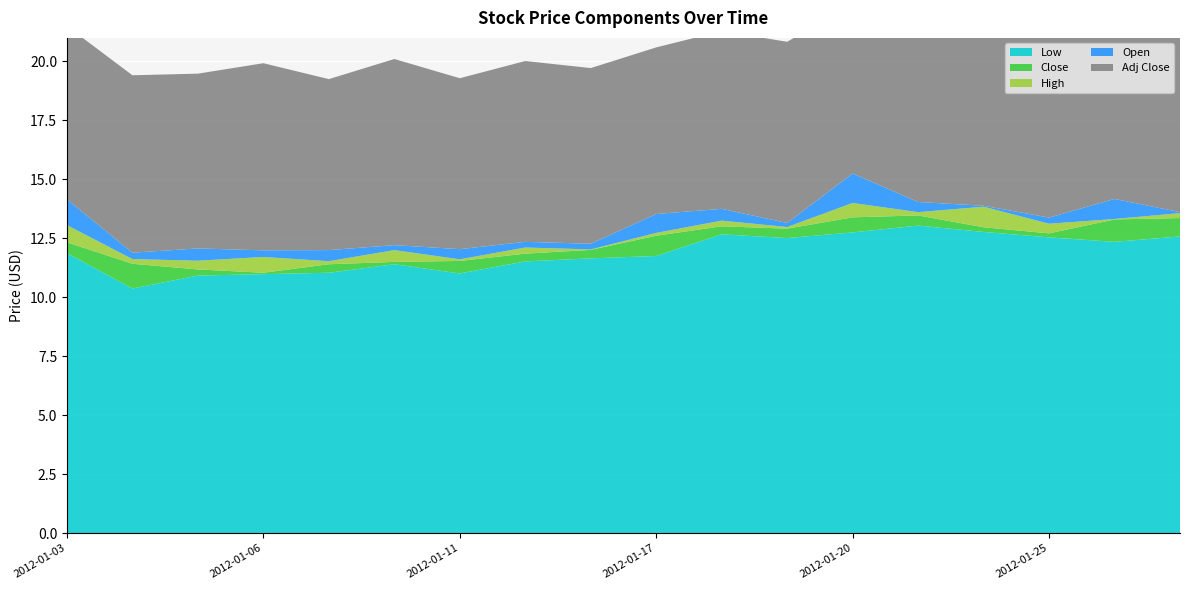

Reading left to right, what are all the values shown in this chart?

Open: 2012-01-03=60.0	2012-01-04=59.3	2012-01-05=59.0	2012-01-06=59.4	2012-01-09=59.1	2012-01-10=59.8	2012-01-11=59.2	2012-01-12=59.9	2012-01-13=59.8	2012-01-17=59.9	2012-01-18=60.8	2012-01-19=60.8	2012-01-20=60.8	2012-01-23=61.2	2012-01-24=61.8	2012-01-25=60.9	2012-01-26=60.5	2012-01-27=61.5
Low: 2012-01-03=59.9	2012-01-04=58.4	2012-01-05=58.9	2012-01-06=59.0	2012-01-09=59.0	2012-01-10=59.4	2012-01-11=59.0	2012-01-12=59.5	2012-01-13=59.7	2012-01-17=59.8	2012-01-18=60.7	2012-01-19=60.5	2012-01-20=60.8	2012-01-23=61.0	2012-01-24=60.8	2012-01-25=60.5	2012-01-26=60.3	2012-01-27=60.6
Close: 2012-01-03=60.3	2012-01-04=59.4	2012-01-05=59.2	2012-01-06=59.0	2012-01-09=59.4	2012-01-10=59.5	2012-01-11=59.5	2012-01-12=59.8	2012-01-13=60.0	2012-01-17=60.6	2012-01-18=61.0	2012-01-19=60.9	2012-01-20=61.4	2012-01-23=61.5	2012-01-24=61.0	2012-01-25=60.7	2012-01-26=61.3	2012-01-27=61.4
High: 2012-01-03=61.1	2012-01-04=59.6	2012-01-05=59.5	2012-01-06=59.7	2012-01-09=59.5	2012-01-10=60.0	2012-01-11=59.6	2012-01-12=60.1	2012-01-13=60.0	2012-01-17=60.7	2012-01-18=61.2	2012-01-19=61.0	2012-01-20=62.0	2012-01-23=61.6	2012-01-24=61.8	2012-01-25=61.1	2012-01-26=61.3	2012-01-27=61.6
Adj Close: 2012-01-03=52.6	2012-01-04=51.8	2012-01-05=51.6	2012-01-06=51.5	2012-01-09=51.8	2012-01-10=51.9	2012-01-11=51.9	2012-01-12=52.2	2012-01-13=52.3	2012-01-17=52.9	2012-01-18=53.2	2012-01-19=53.1	2012-01-20=53.5	2012-01-23=53.6	2012-01-24=53.2	2012-01-25=53.0	2012-01-26=53.5	2012-01-27=53.5